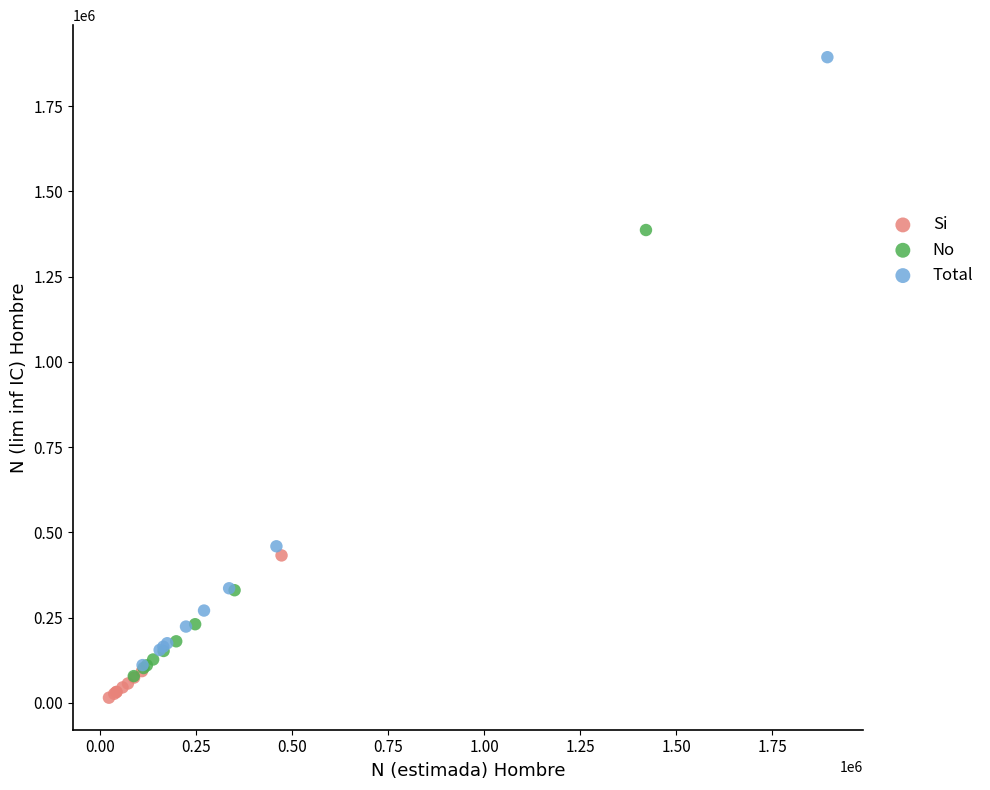

What are all the series names shown in the legend?

Si, No, Total